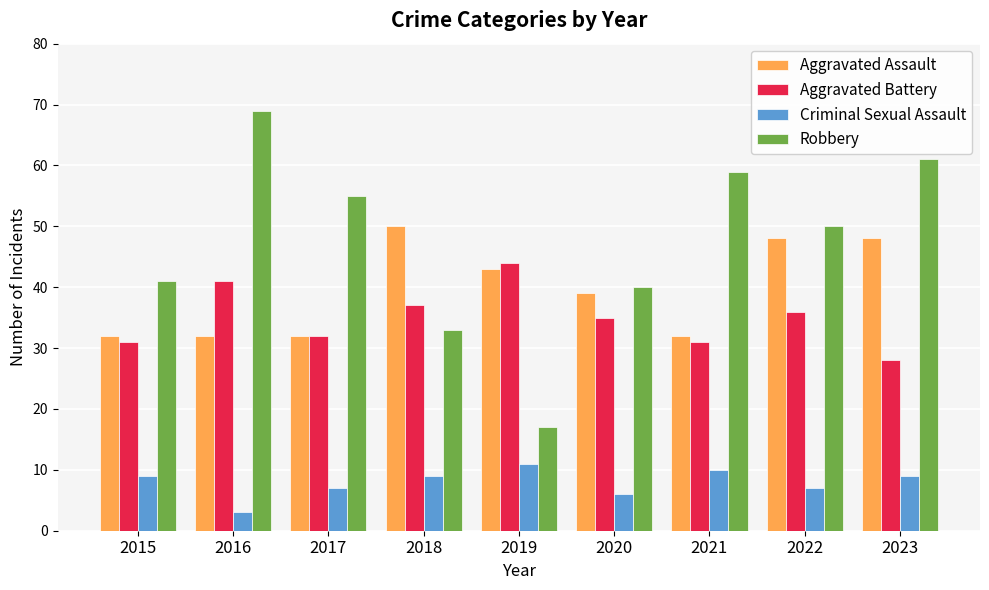

What is the difference between the second highest and second lowest values in the Criminal Sexual Assault series?

4